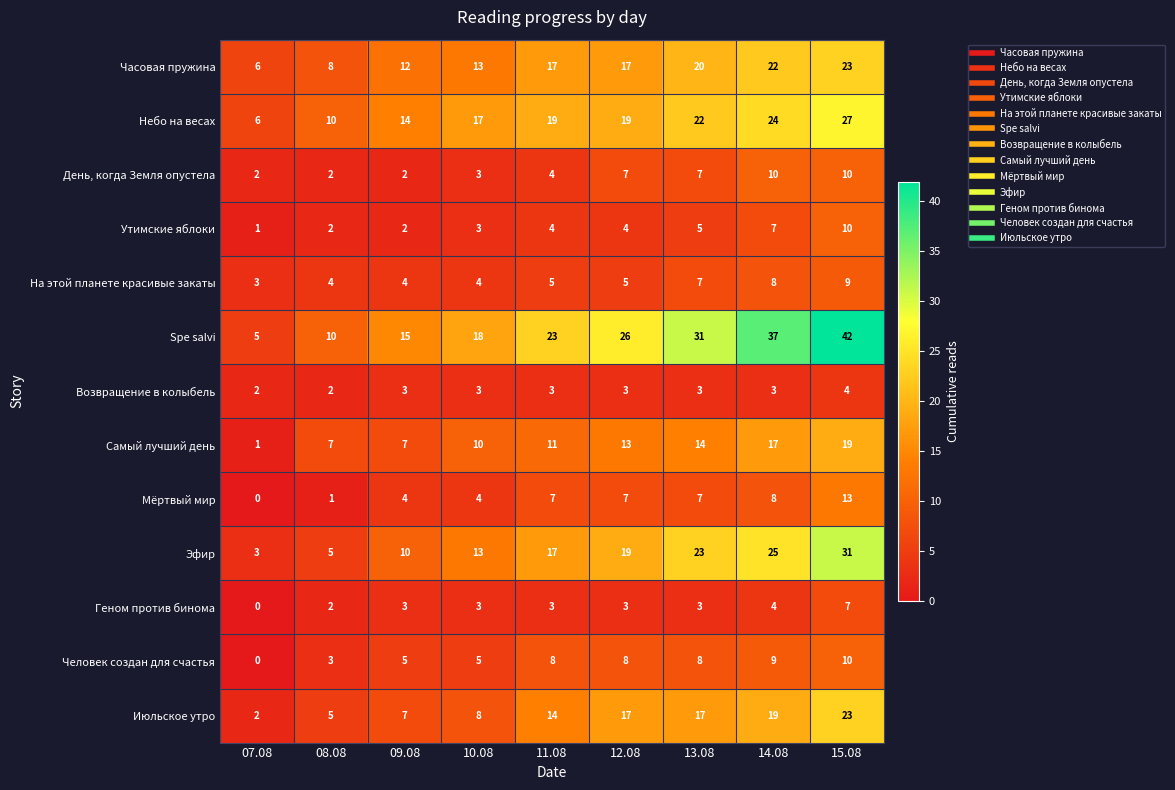

Which series has the largest total across all categories?

Spe salvi